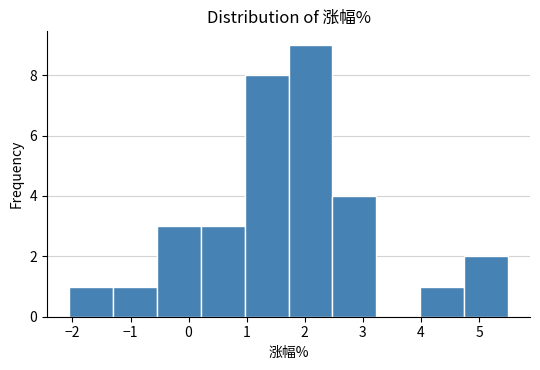

How tall is the bar that spans 2.5 to 3.2 on the x-axis? Neither the bar edges nor the heights are printed on the chart, so give them approximately, as read against the axes.

4